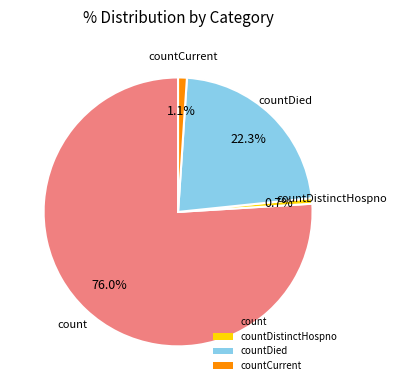

Is there a majority slice in this chart?

Yes